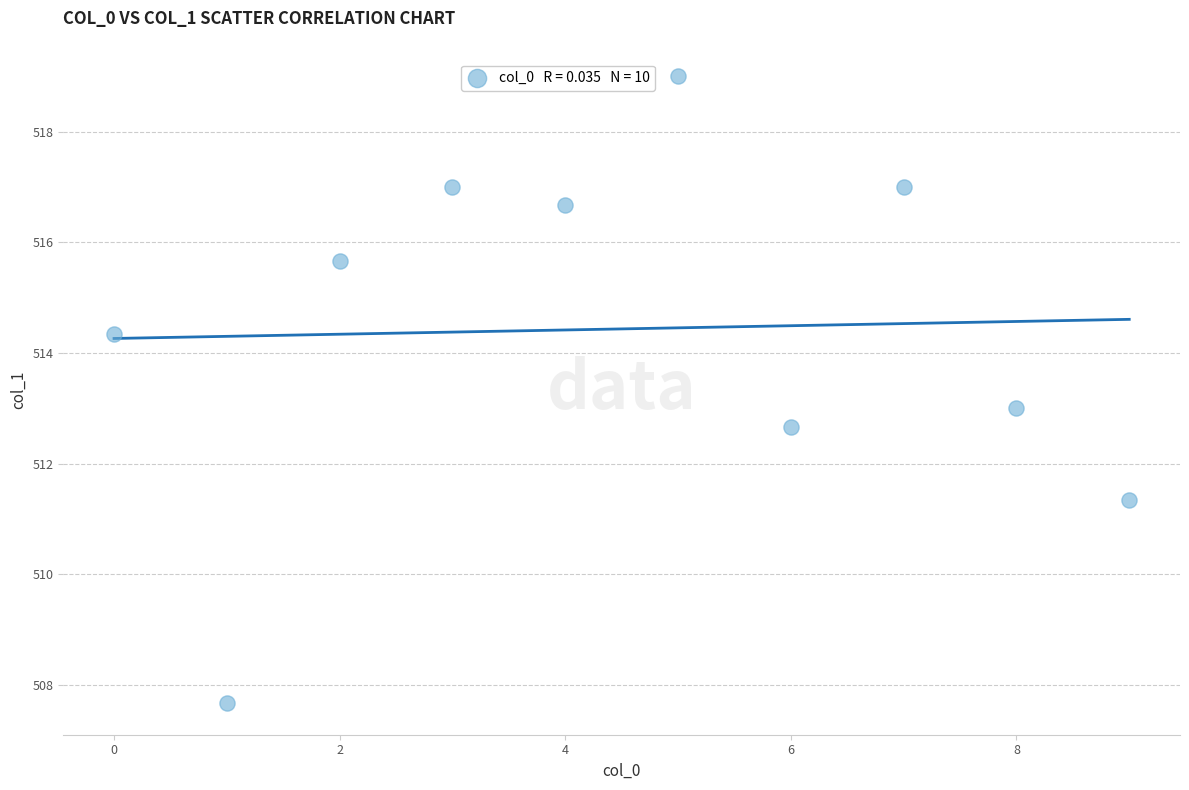

What is the range of Y values (max minus min)?

11.3